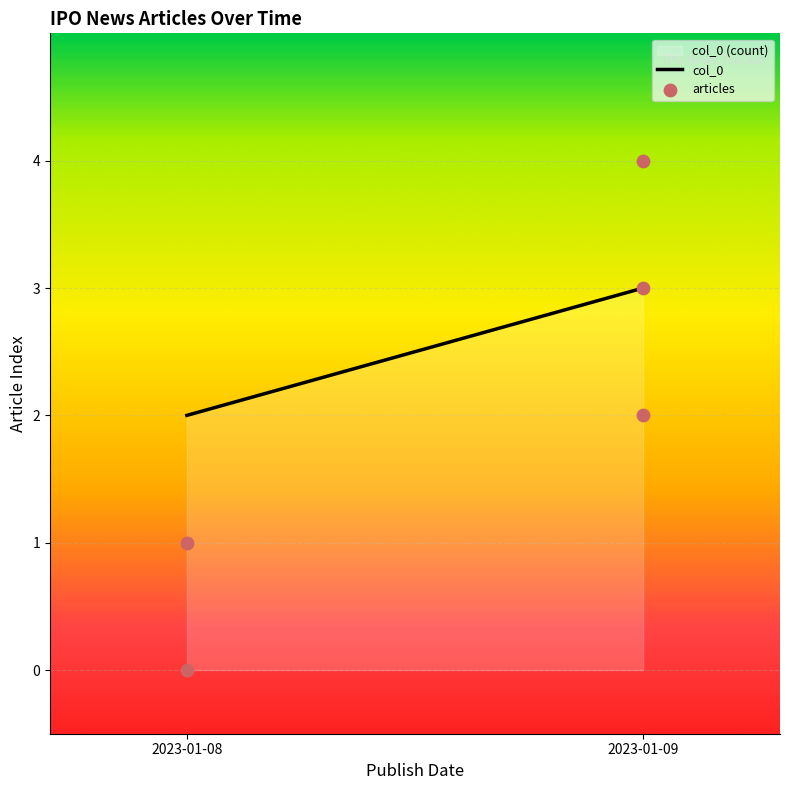

What is the range of Y values (max minus min)?

4